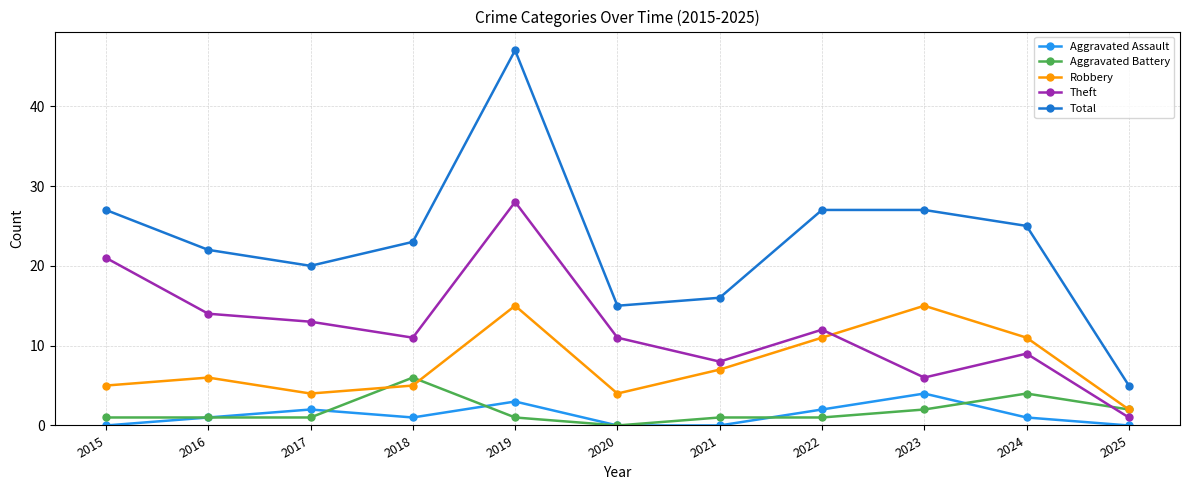

What are all the series names shown in the legend?

Aggravated Assault, Aggravated Battery, Robbery, Theft, Total